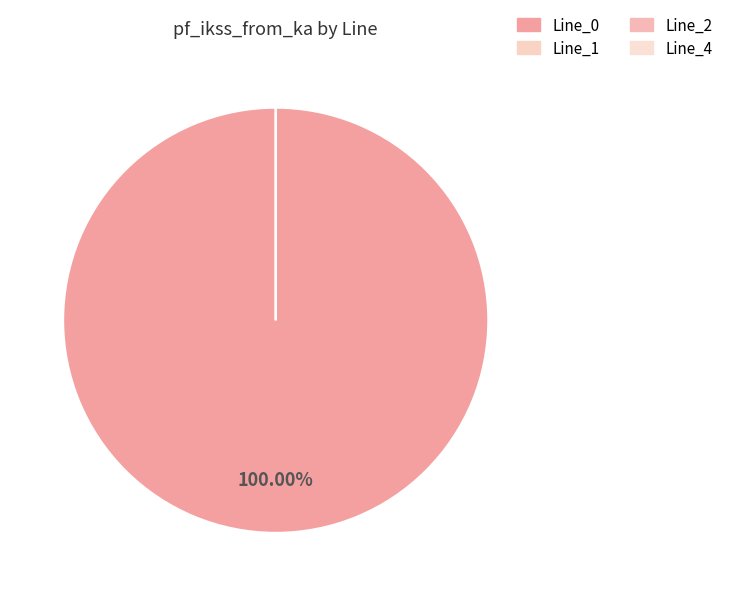

What percentage is NOT represented by Line_4?

100.0%